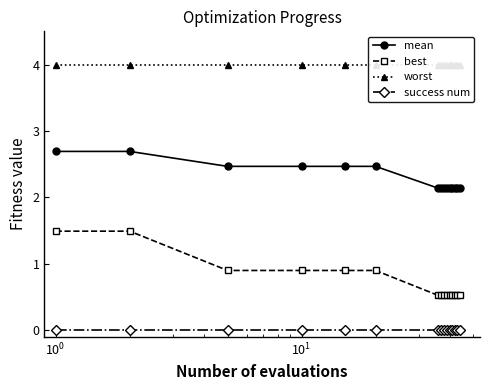

What is the lowest value of the best series?

0.5